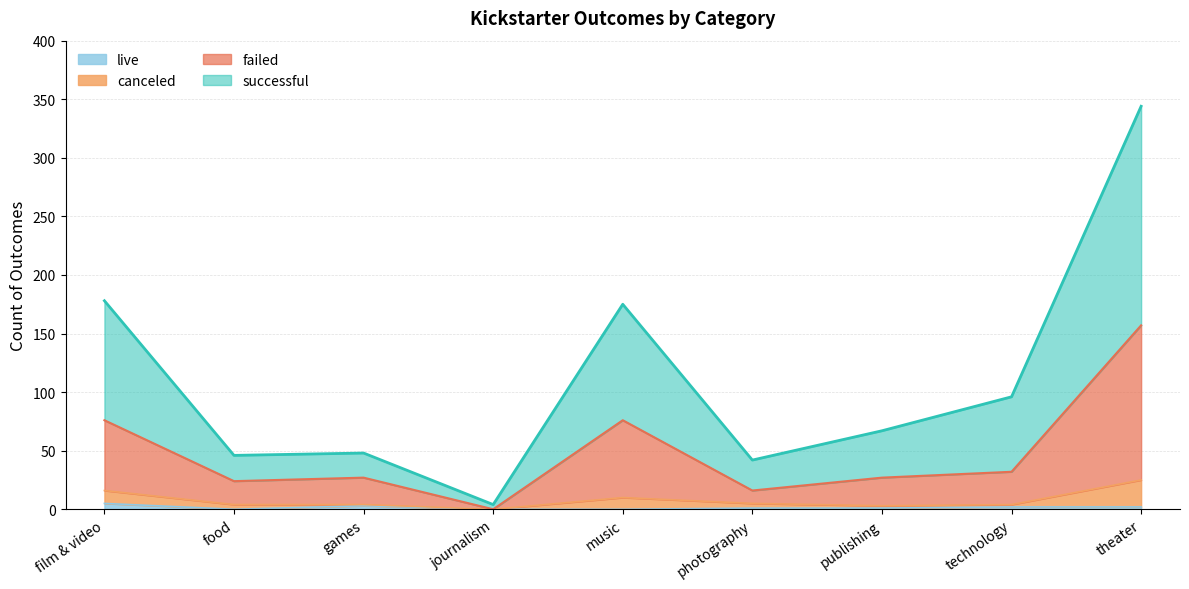

What is the total value across all series at music?

175